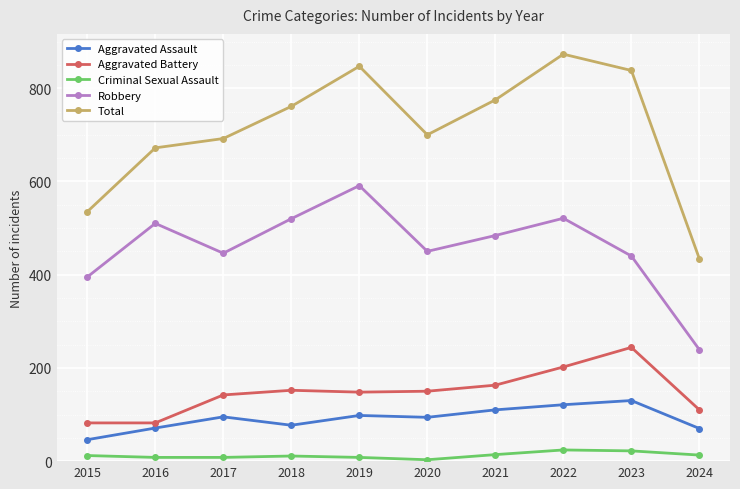

How many lines are shown in the chart?

5